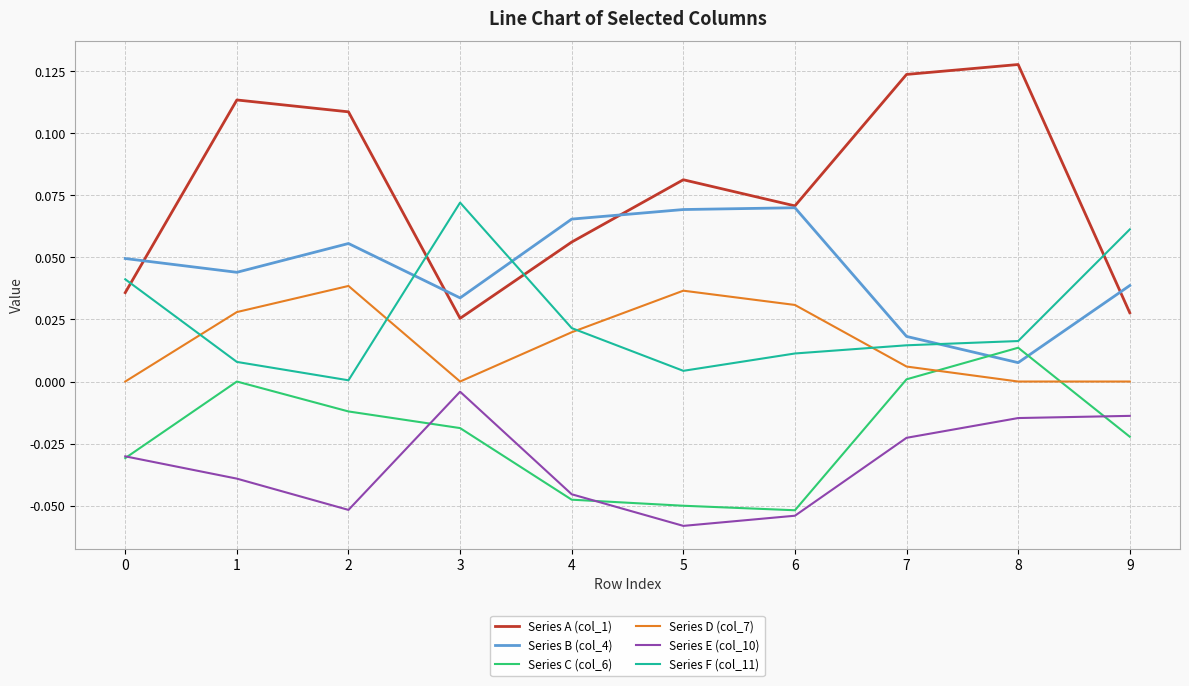

True or false: Series F (col_11) has a value of 0.0 at 1.

True